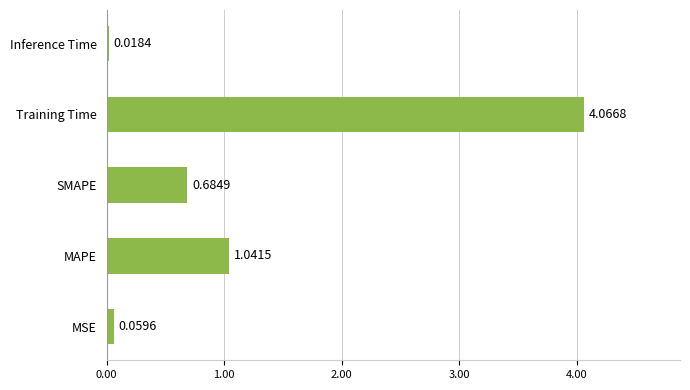

What is the average value?

1.2